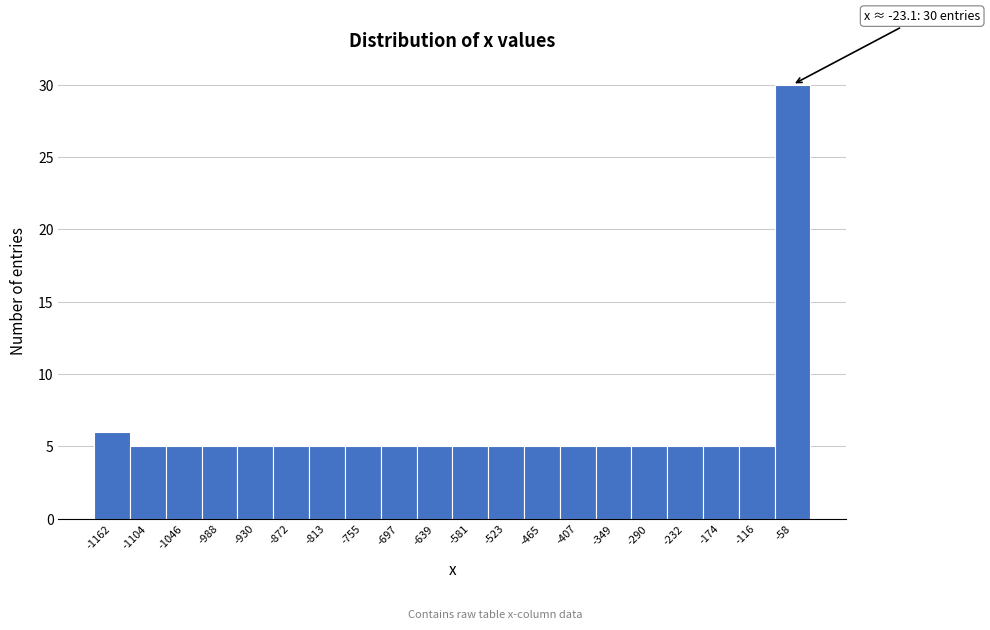

Reading left to right, list all the values displayed in this chart.

-1162=6	-1104=5	-1046=5	-988=5	-930=5	-872=5	-813=5	-755=5	-697=5	-639=5	-581=5	-523=5	-465=5	-407=5	-349=5	-290=5	-232=5	-174=5	-116=5	-58=30